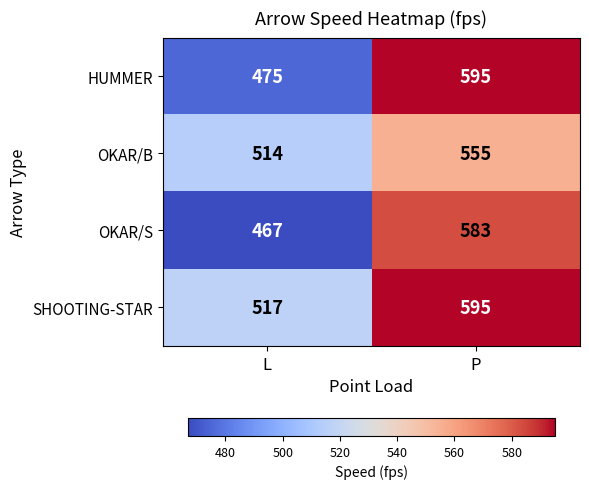

Where is SHOOTING-STAR nearest to the value 556?

L